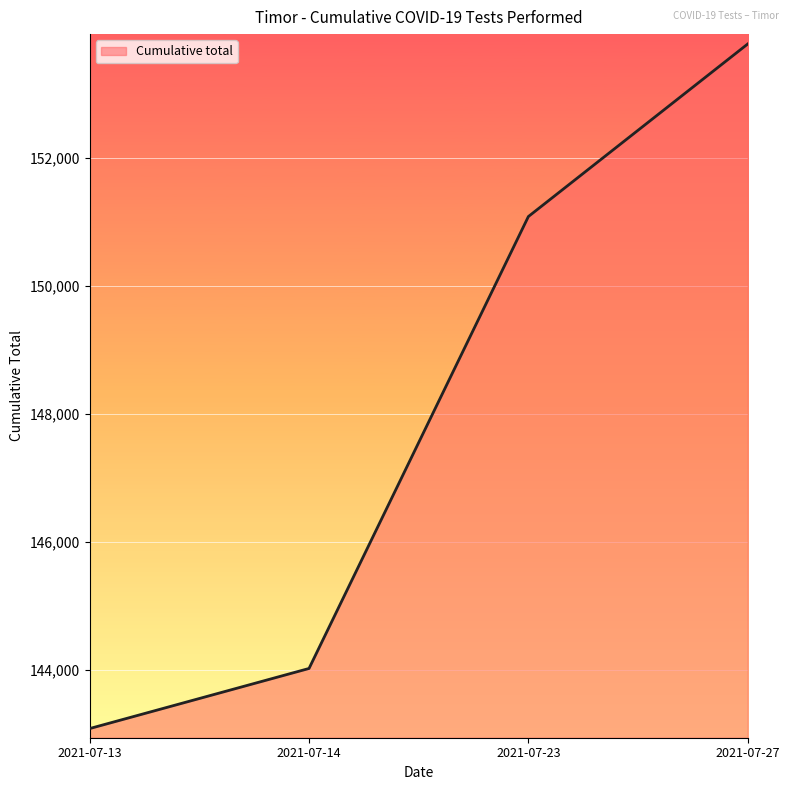

Is it true that the value at 2021-07-23 is 151079?

True